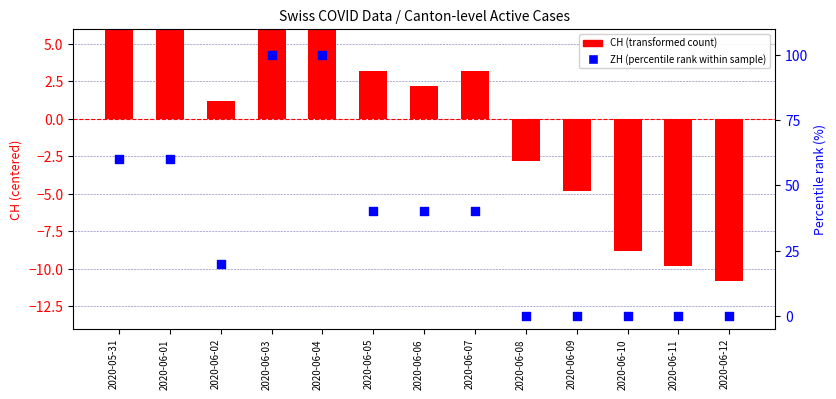

What is the total value across all series at 2020-06-05?

43.2